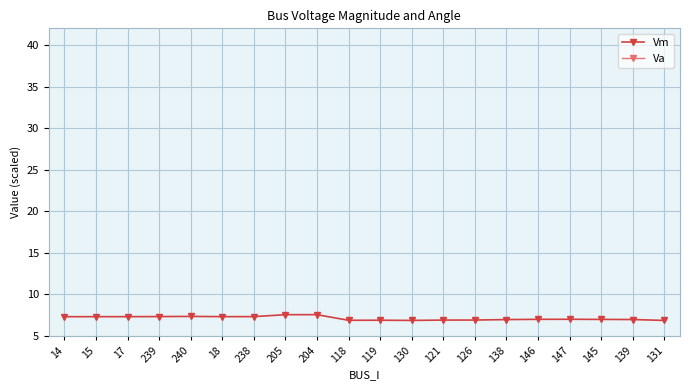

Where is Vm nearest to the value 7?

146